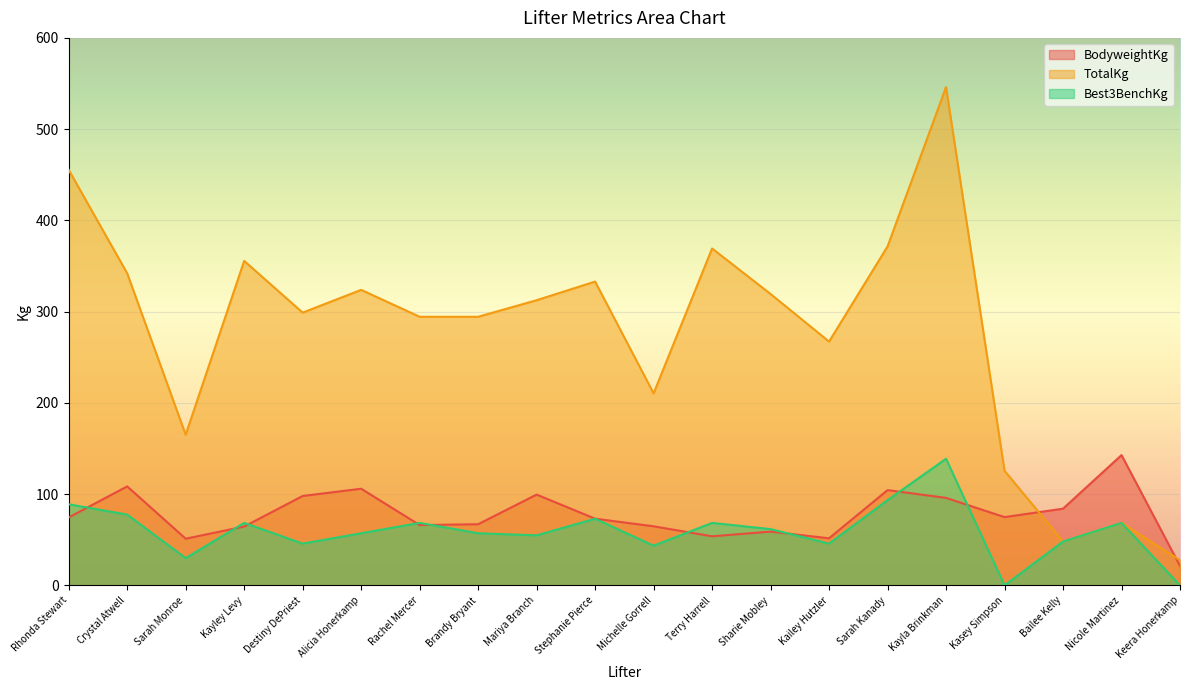

What is the total value across all series at Terry Harrell?

491.5